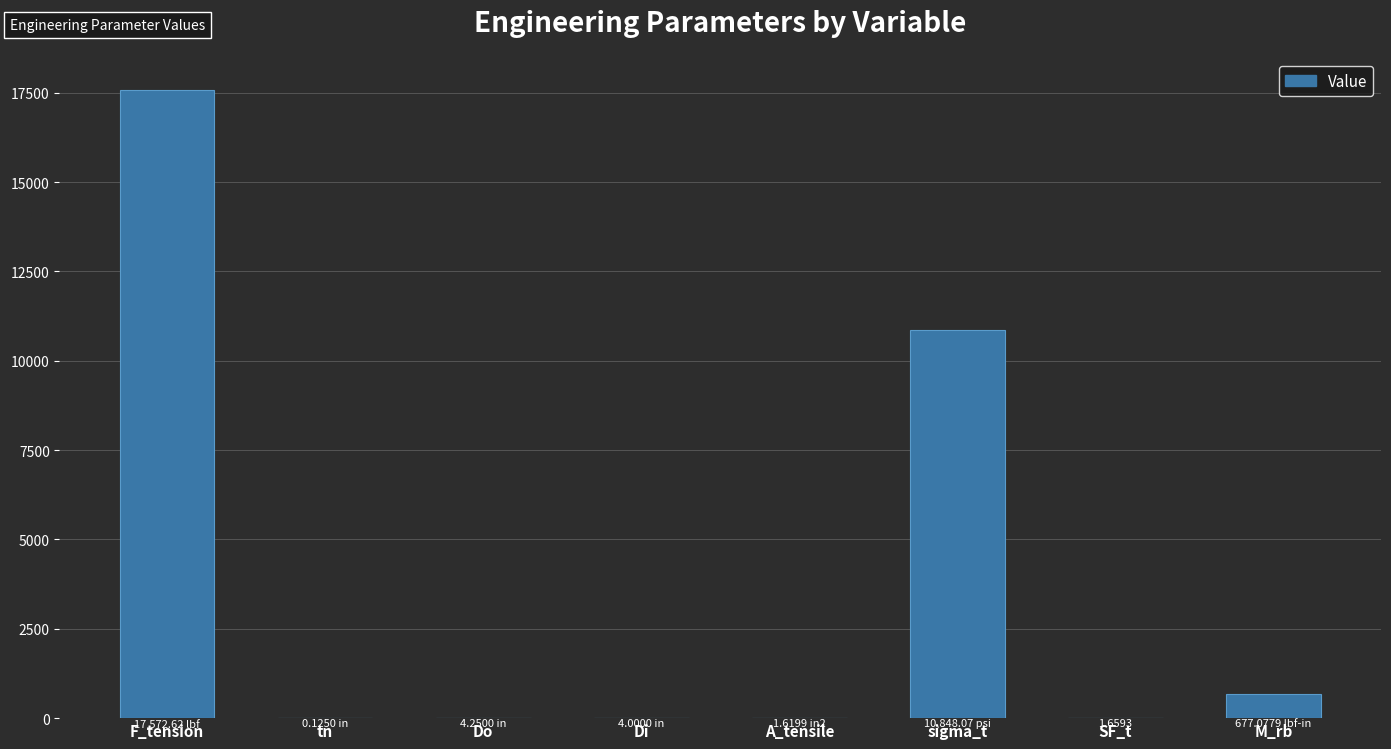

What is the sum of all values?

29109.4